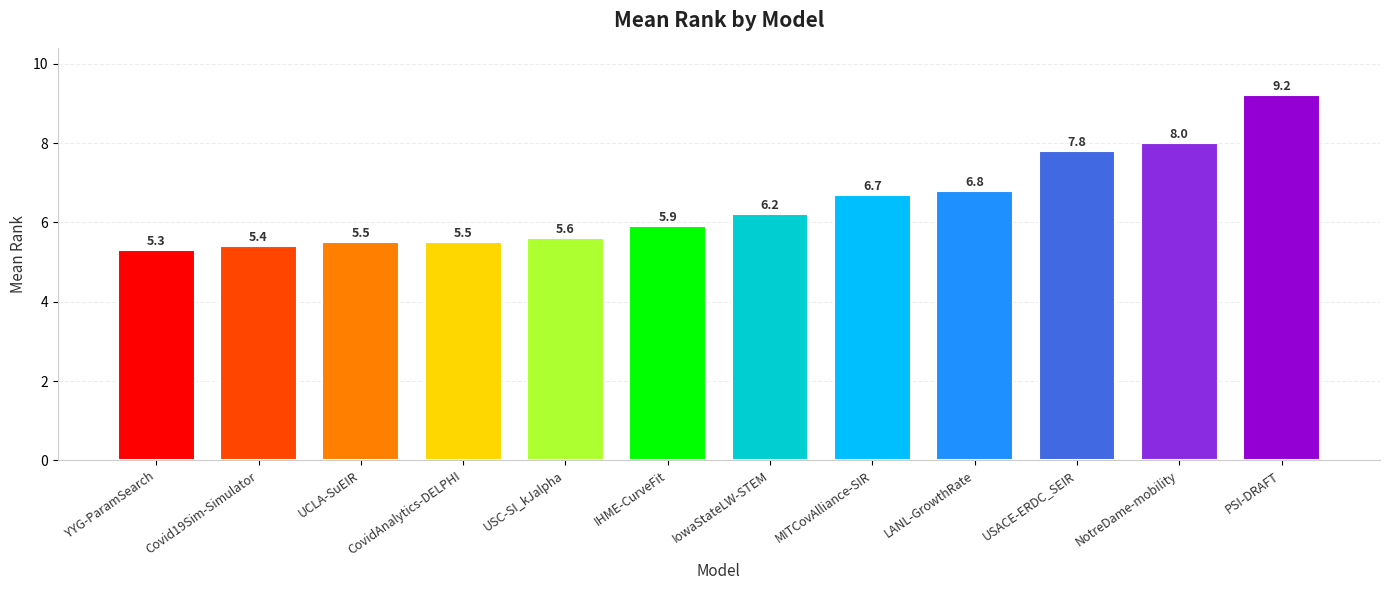

Approximately how many times larger is the value at CovidAnalytics-DELPHI compared to MITCovAlliance-SIR?

0.8